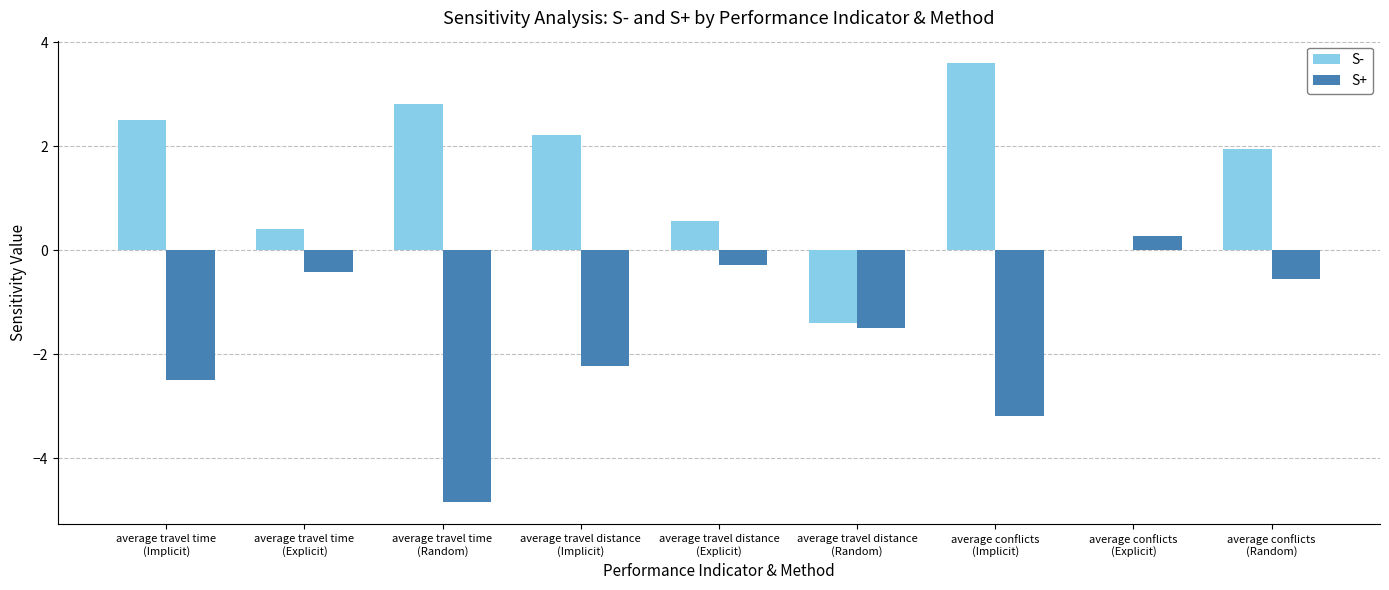

What is the sum of all S- values?

12.7